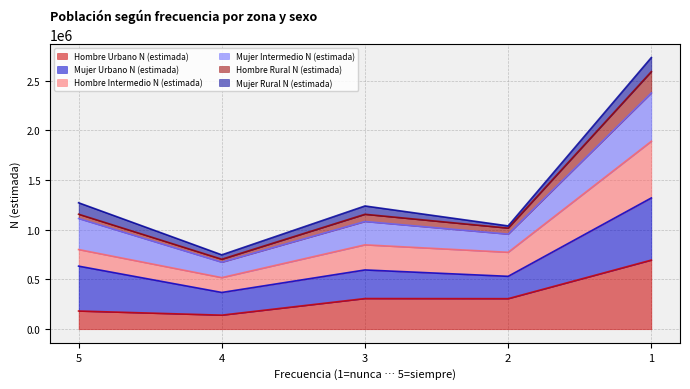

The value of Hombre Urbano N (estimada) at 2 is 468726. True or false?

False